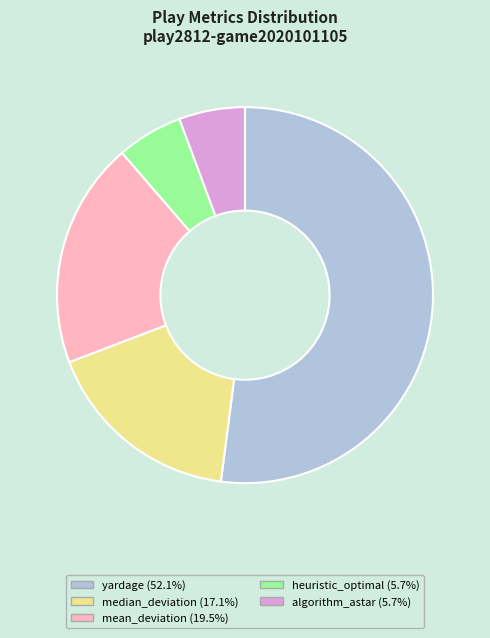

Which category has the biggest portion of the pie?

yardage